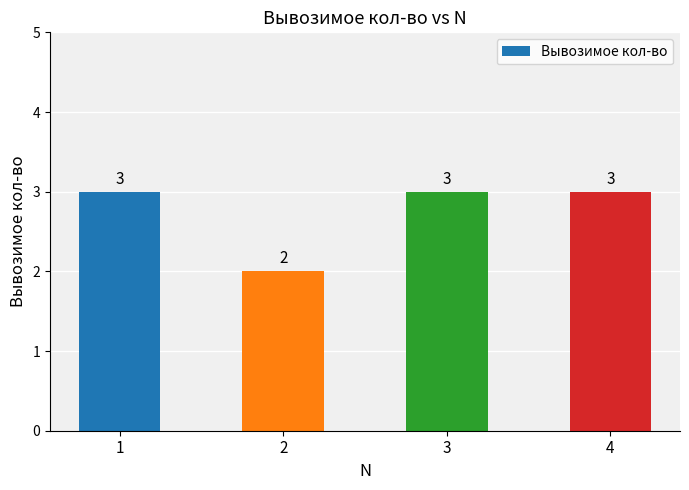

What is the ratio of the value at 4 to the value at 3?

1.0